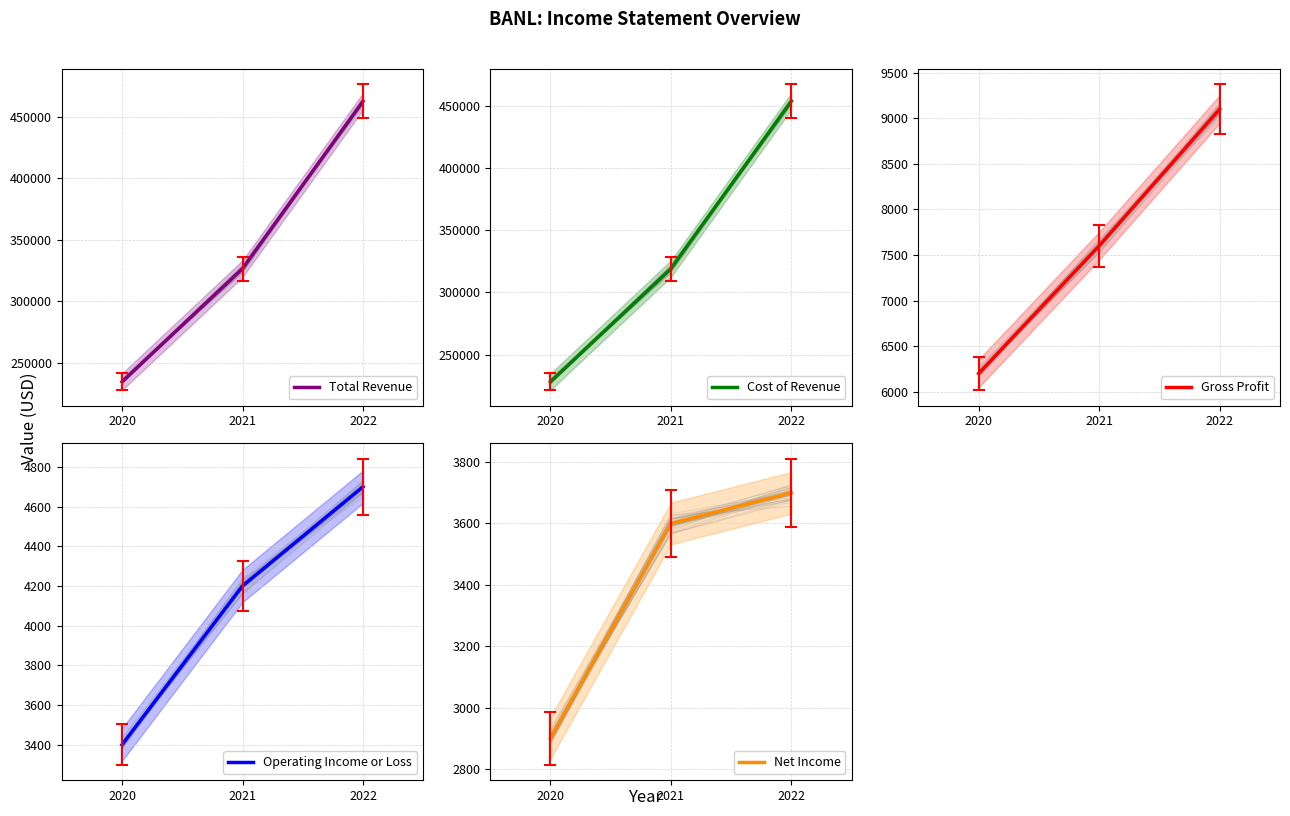

What is the difference between the maximum and minimum values in the Net Income series?

800